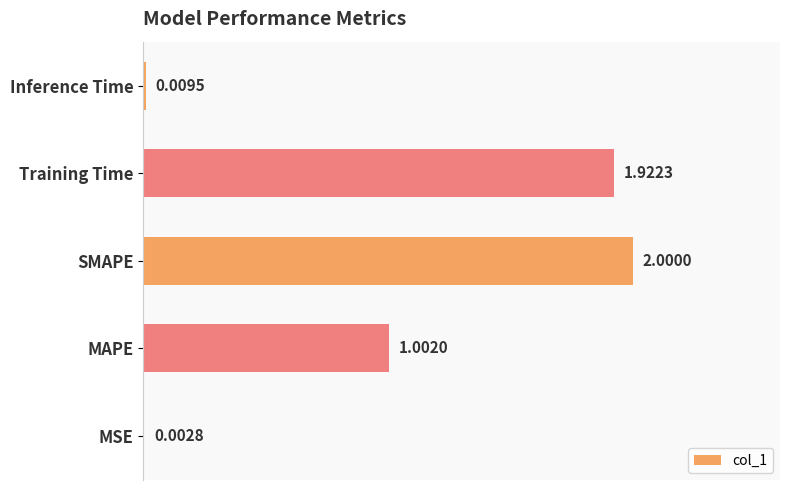

Which label corresponds to the largest value in the chart?

SMAPE